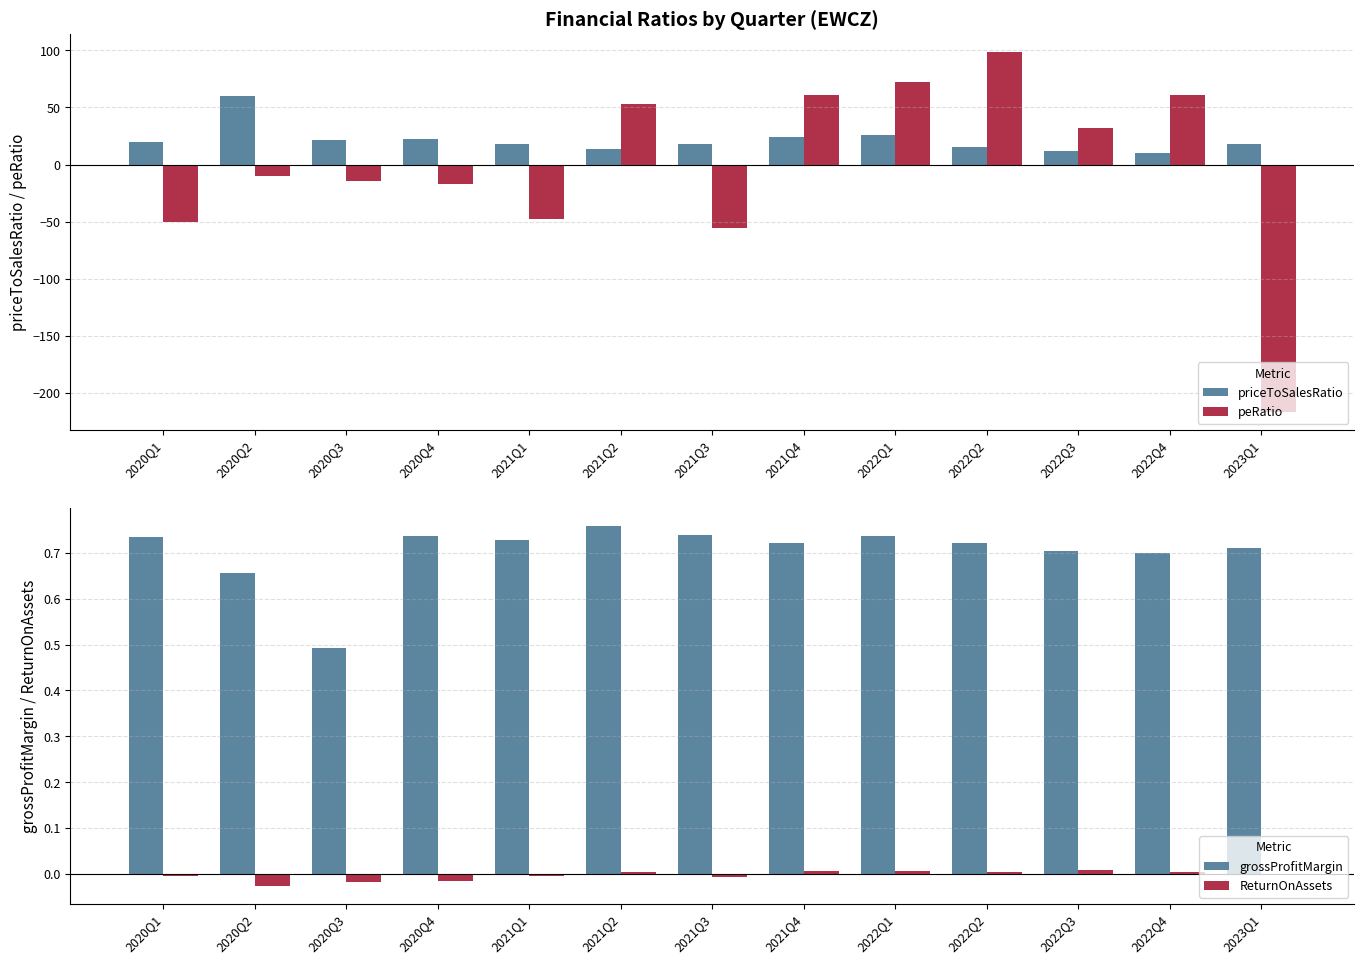

At which category does the chart reach its minimum across all series?

2023Q1